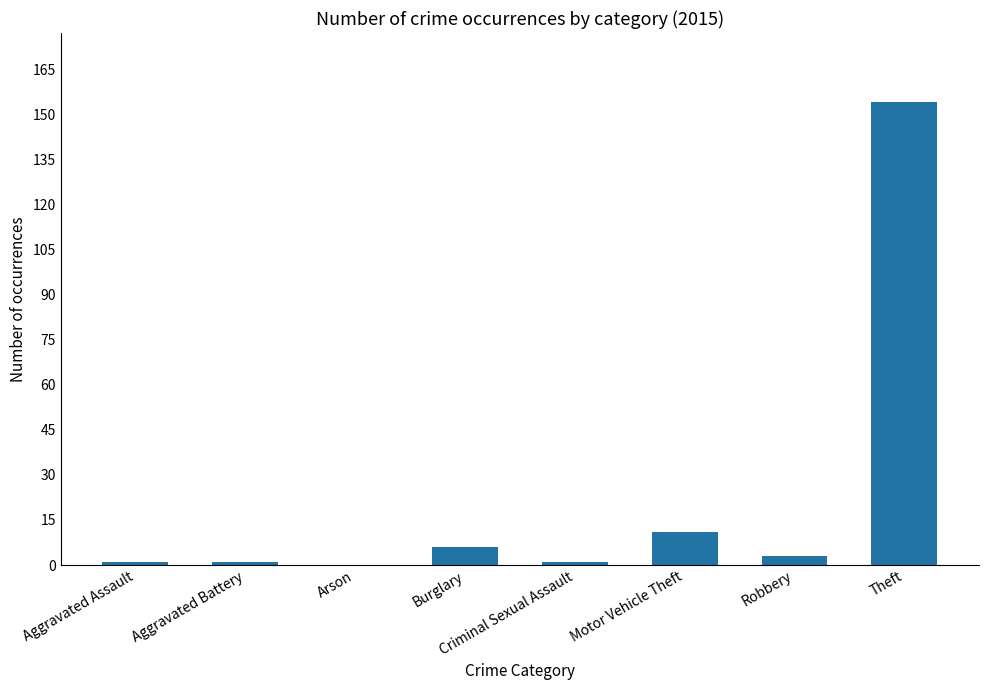

What is the maximum value shown in the chart?

154